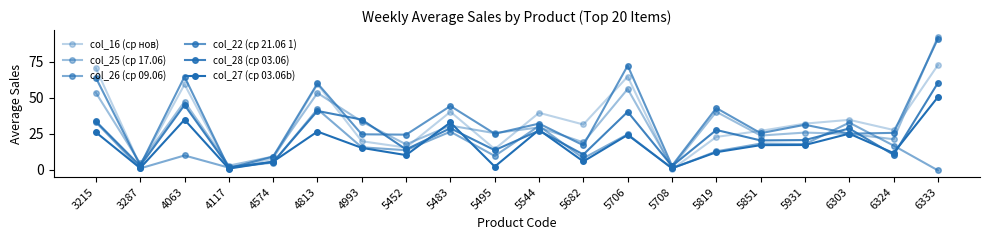

Which label corresponds to the smallest value in the chart?

6333